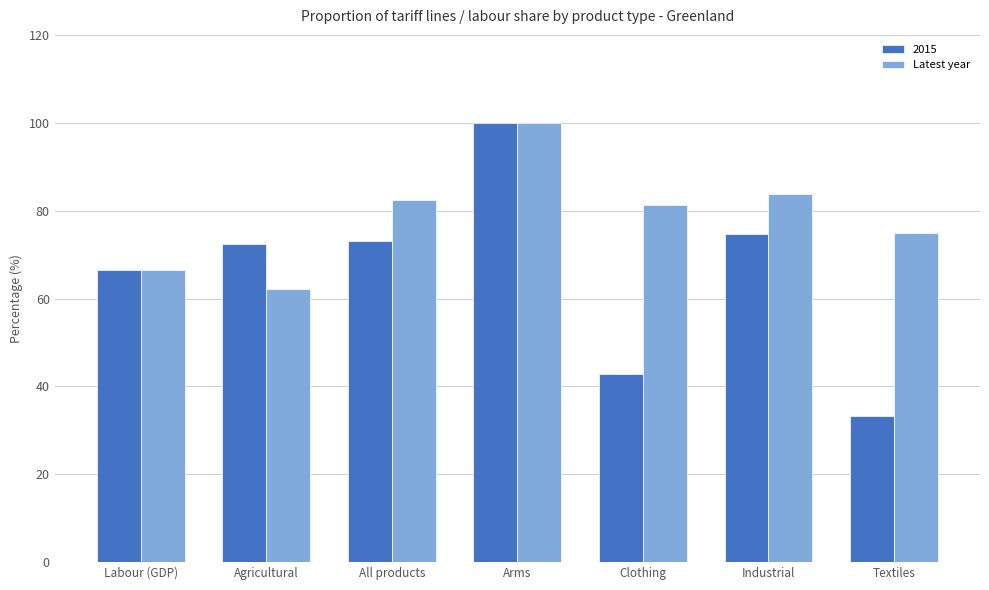

What is the difference between the highest and lowest values at Agricultural?

10.3